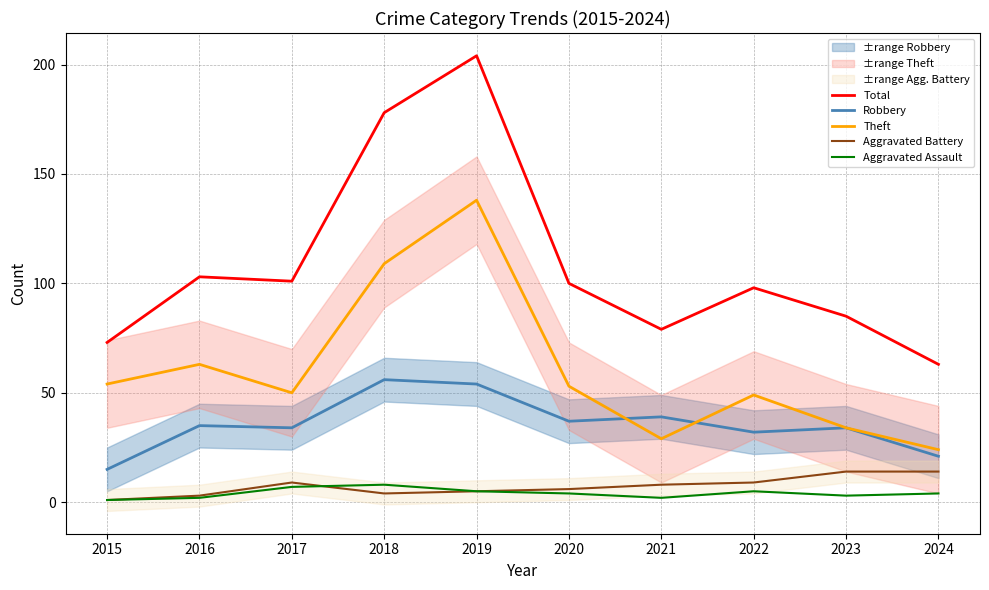

How many lines are shown in the chart?

5